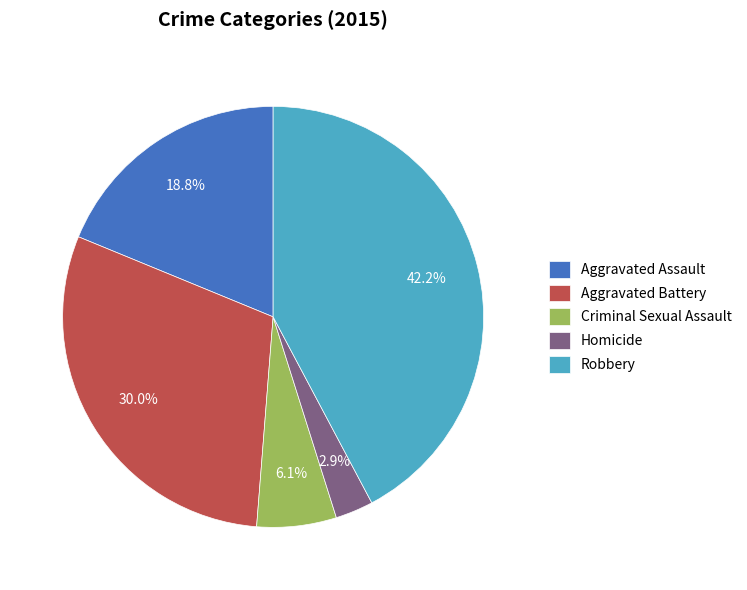

To the nearest percent, what portion does Aggravated Battery represent?

30%